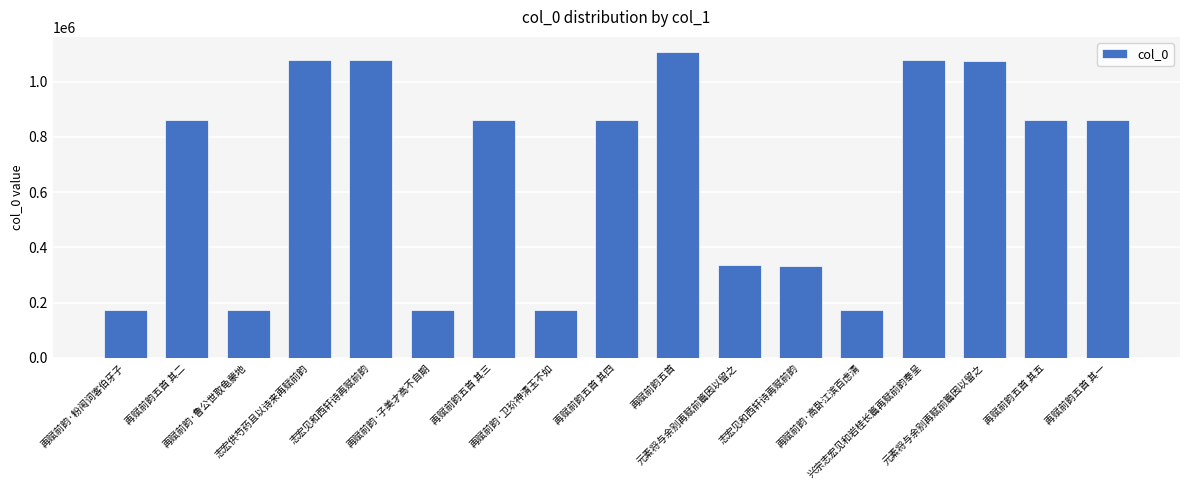

Reading right to left, transcribe all the data shown in this chart.

再赋前韵五首 其一=862558	再赋前韵五首 其五=862554	元素将与余别再赋前篇因以留之=1075111	兴宗志宏见和岩桂长篇再赋前韵奉呈=1077355	再赋前韵·高卧江滨百虑清=173495	志宏见和西轩诗再赋前韵=333511	元素将与余别再赋前篇因以留之=336501	再赋前韵五首=1106880	再赋前韵五首 其四=862555	再赋前韵·卫玠神清玉不如=173494	再赋前韵五首 其三=862556	再赋前韵·子美才高不自期=173493	志宏见和西轩诗再赋前韵=1077178	志宏供芍药且以诗来再赋前韵=1077163	再赋前韵·鲁公世取龟蒙地=173497	再赋前韵五首 其二=862557	再赋前韵·粉闱词客伯牙子=173492